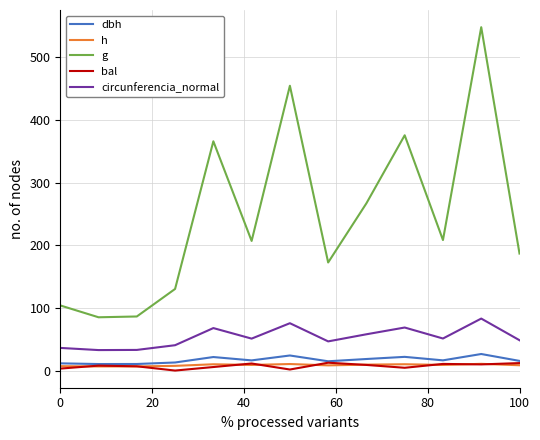

True or false: h and g cross at least once.

False